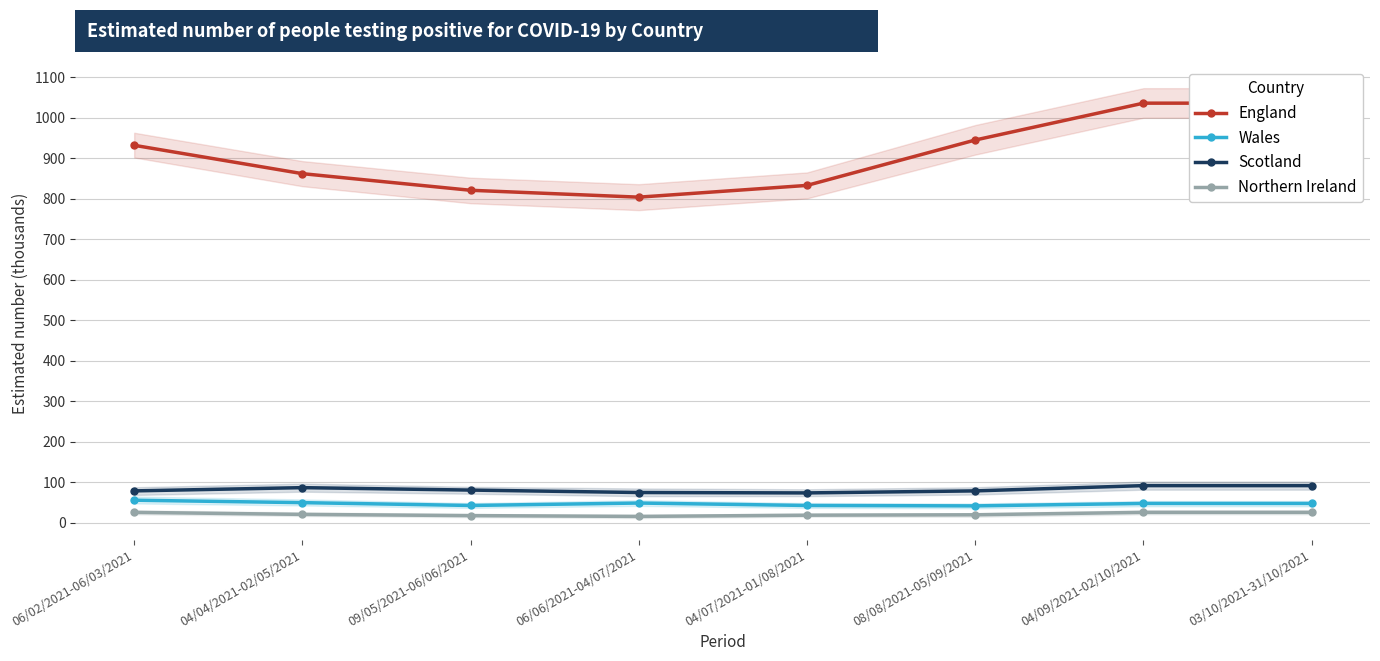

Reading left to right, transcribe all the data shown in this chart.

England: 932	862	821	804	833	945	1036	1036
Wales: 56	50	43	49	43	42	48	48
Scotland: 79	87	81	75	74	79	92	92
Northern Ireland: 26	21	18	16	19	20	26	26